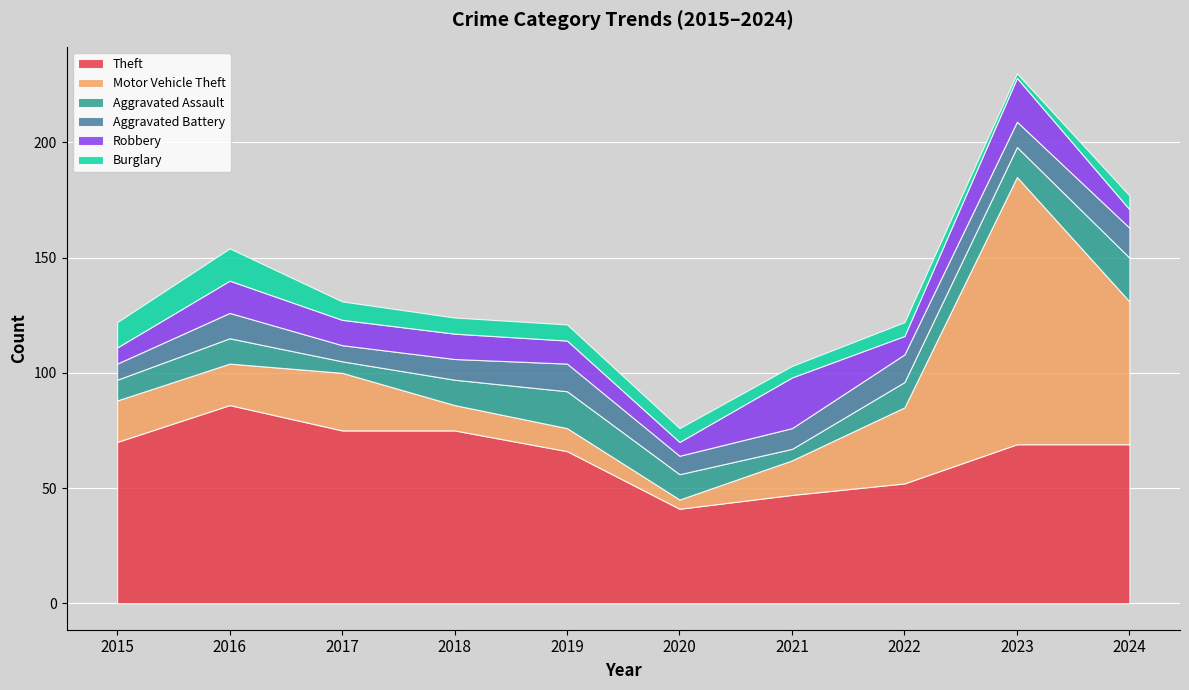

At which label is Aggravated Assault closest to 12?

2016